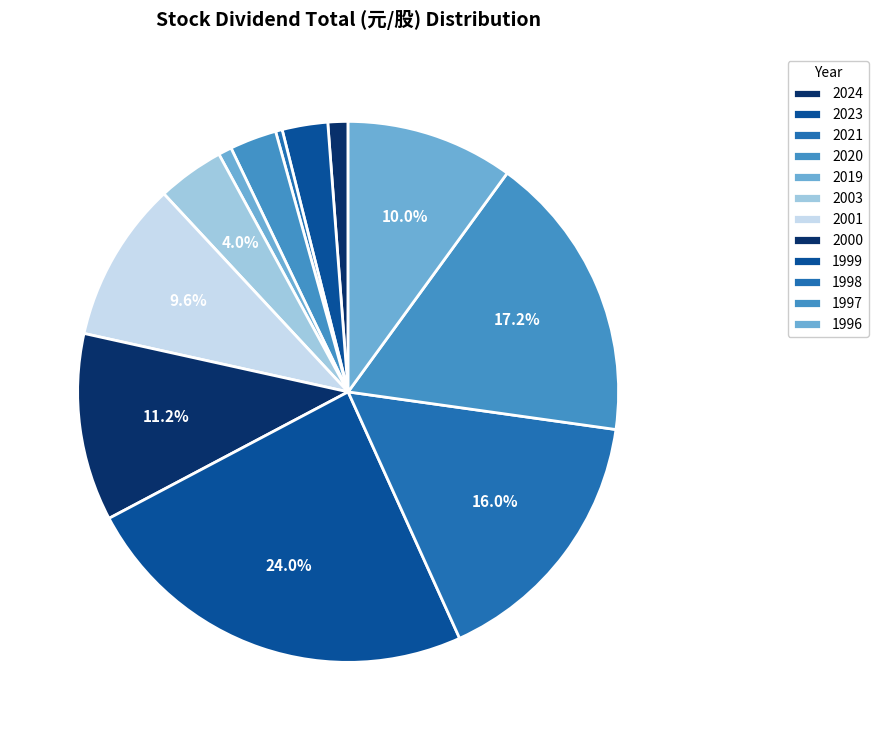

Approximately how many times larger is the value at 2020 compared to 1997?

0.2